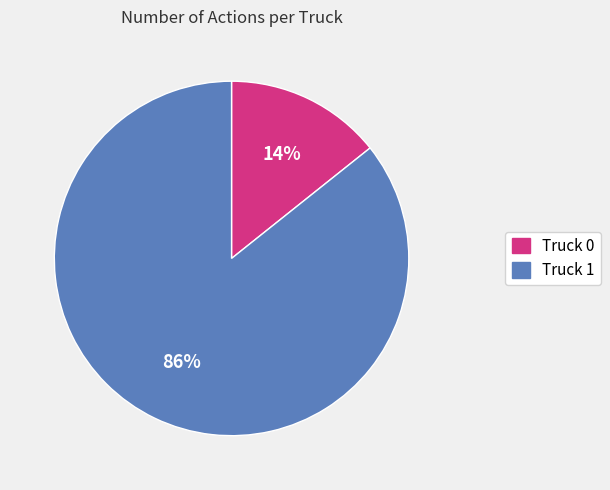

Does any single category account for the majority?

Yes